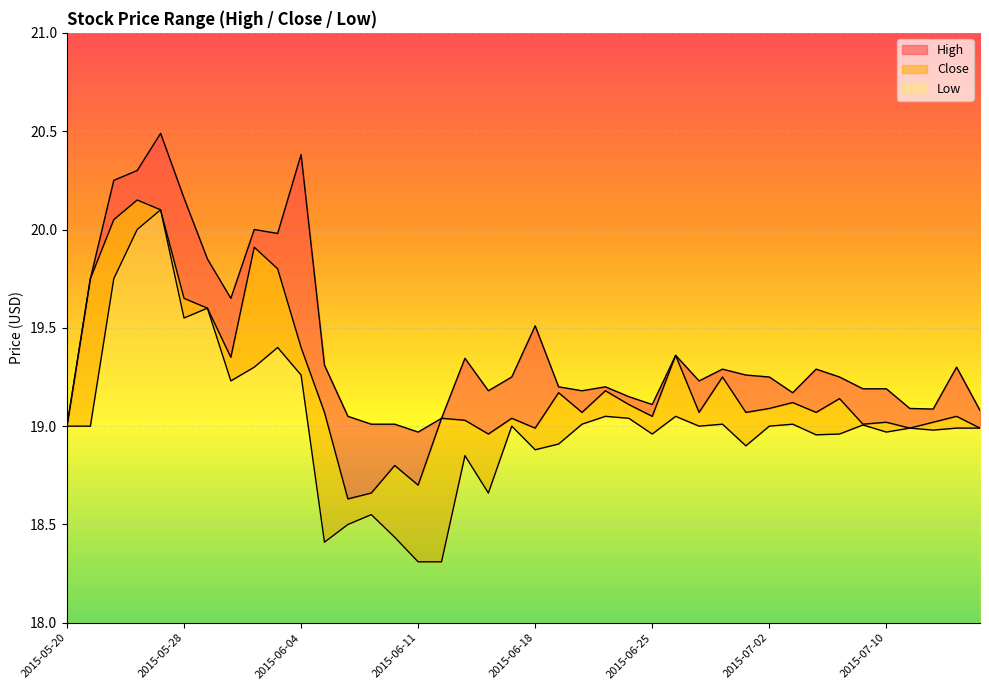

How many series are shown in this chart?

3